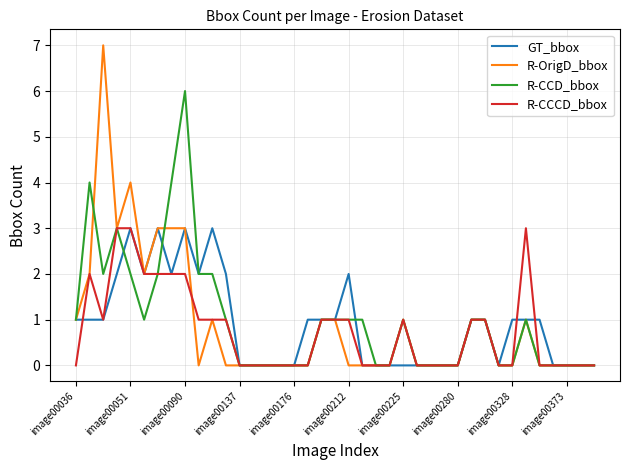

What is the maximum value for R-OrigD_bbox?

7